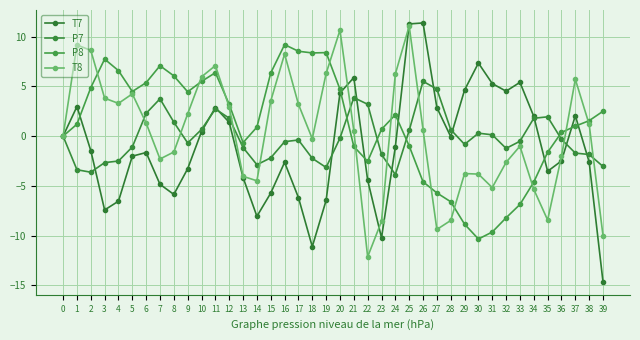

How many lines are shown in the chart?

4